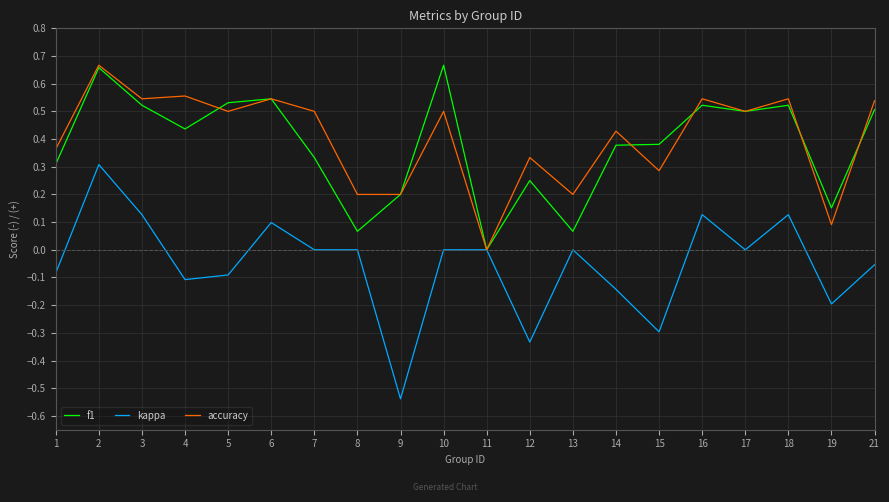

Which category has the lowest value across all series?

9